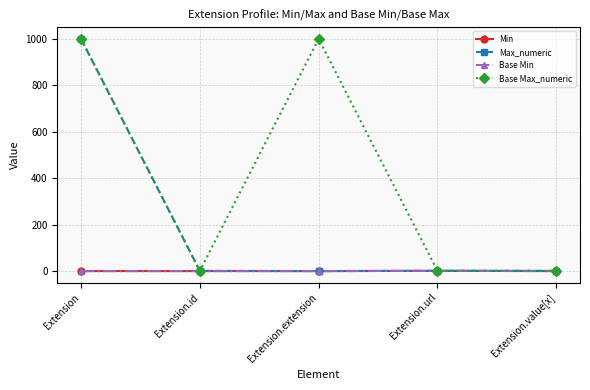

Does the chart have visible grid lines?

Yes